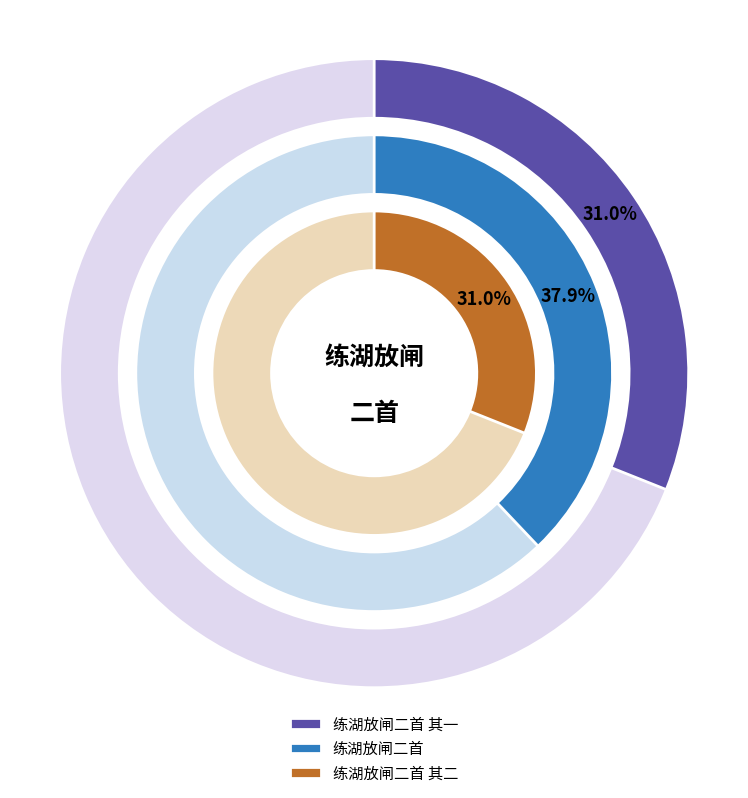

True or false: 练湖放闸二首 accounts for 38% of the total.

True